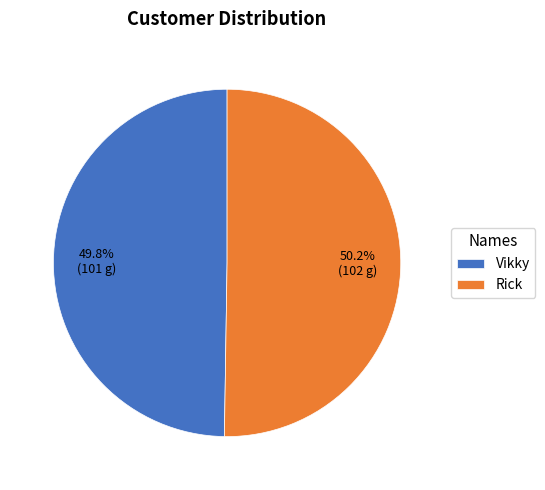

Is there any slice that represents more than half of the pie?

Yes